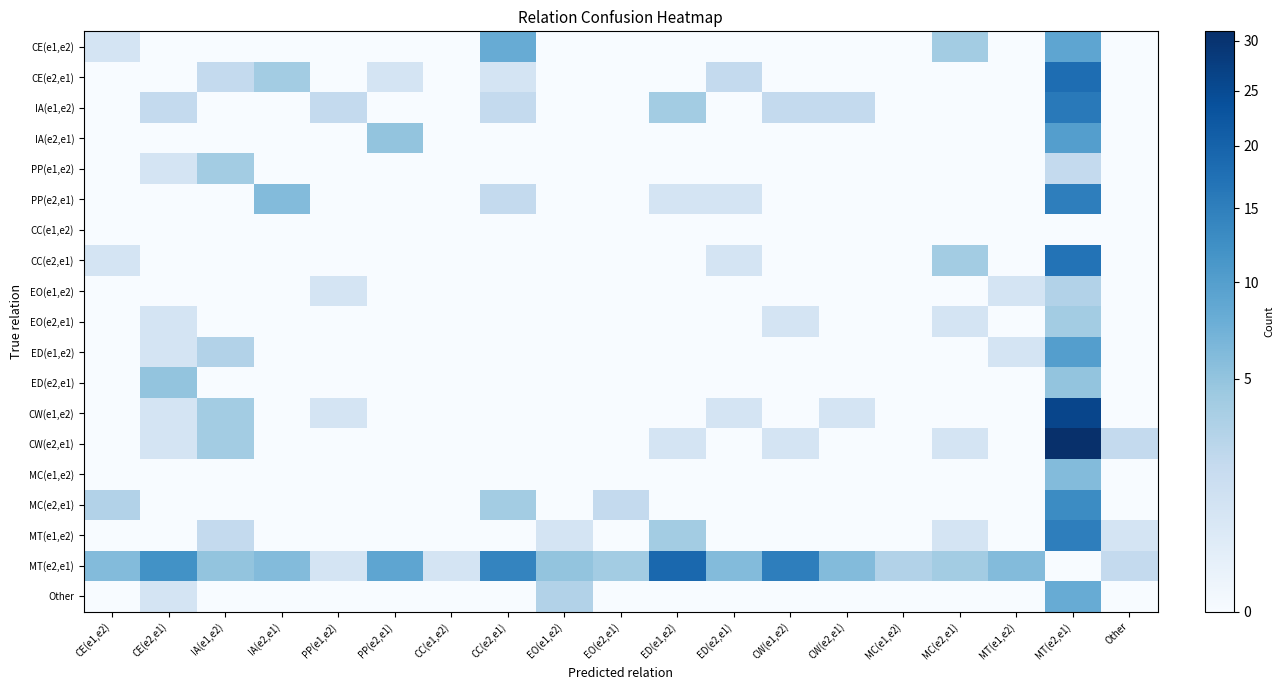

What is the difference between the highest and lowest values at MT(e2,e1)?

31